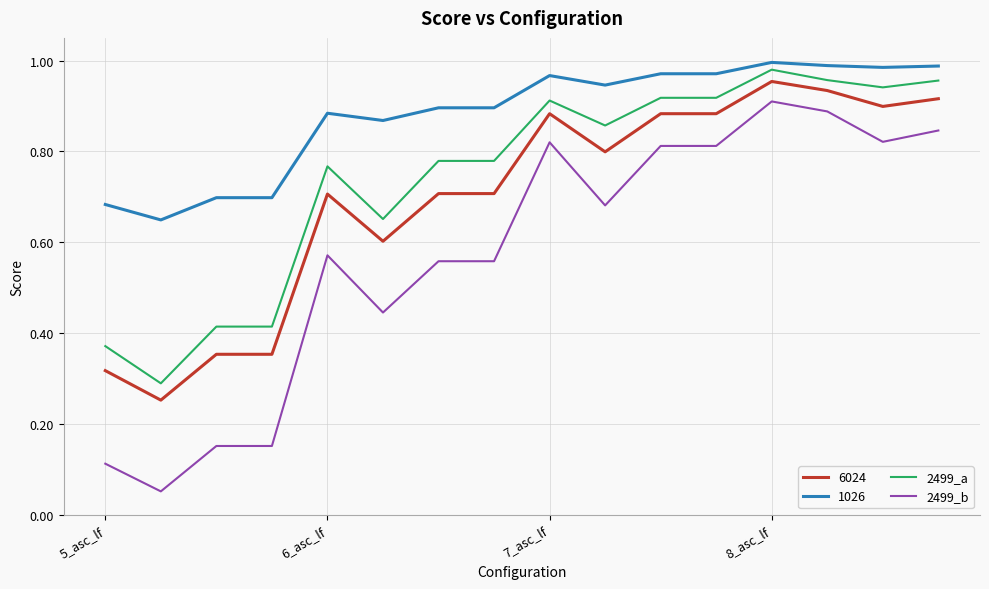

True or false: 6024 and 2499_b intersect in this chart.

False